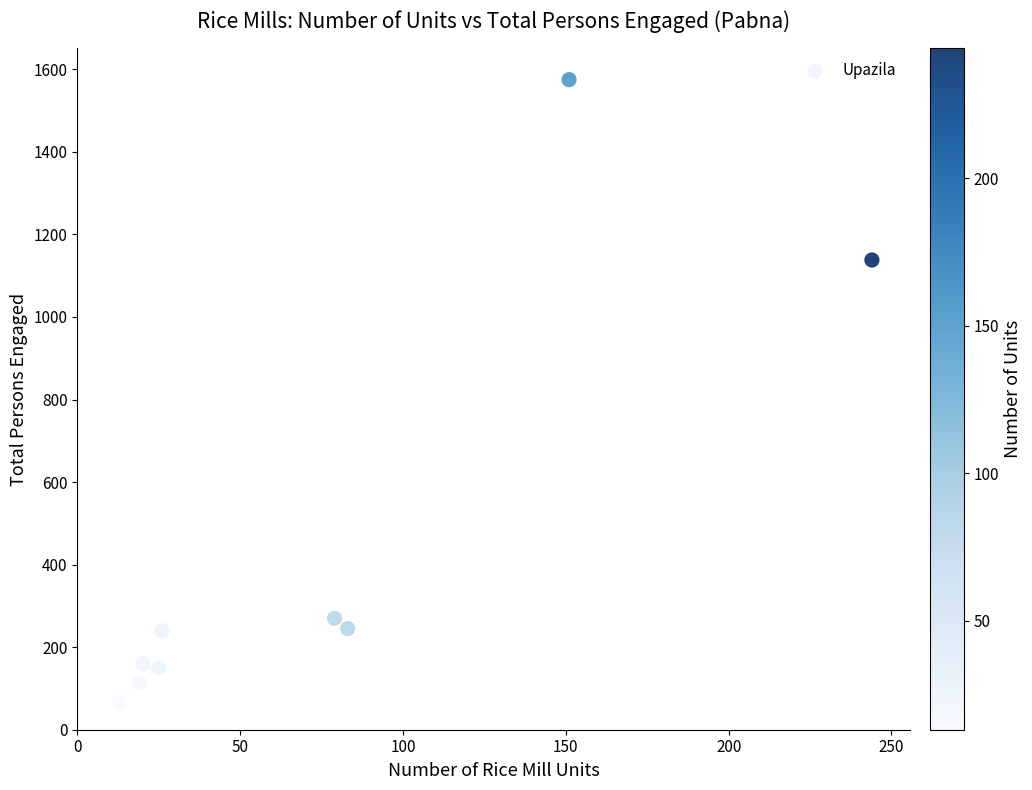

What is the average Y value?

440